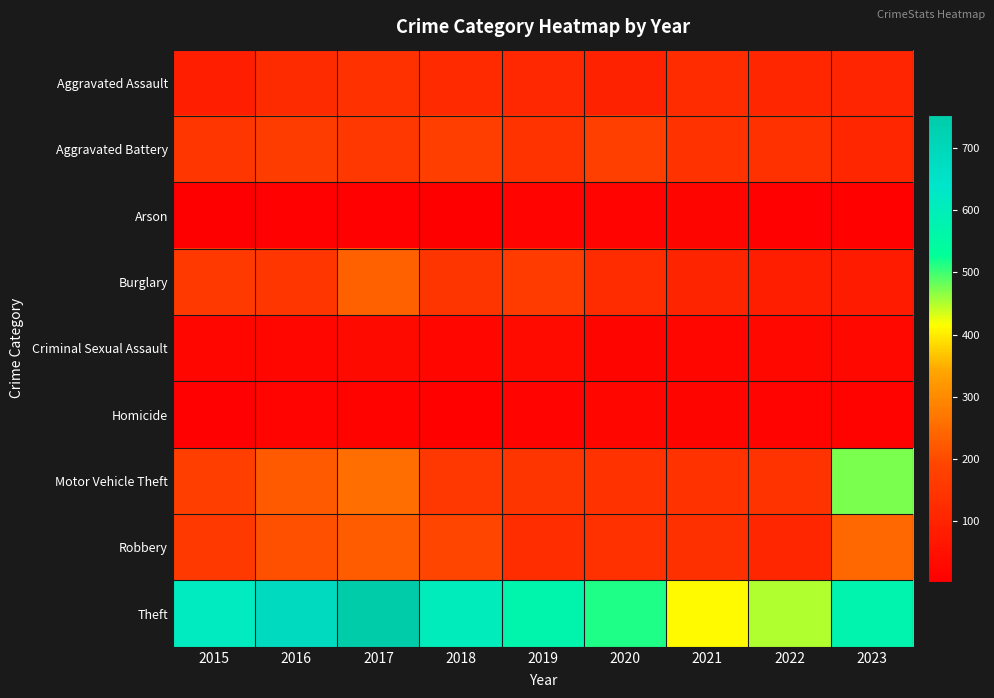

Which series has the largest total across all categories?

Theft